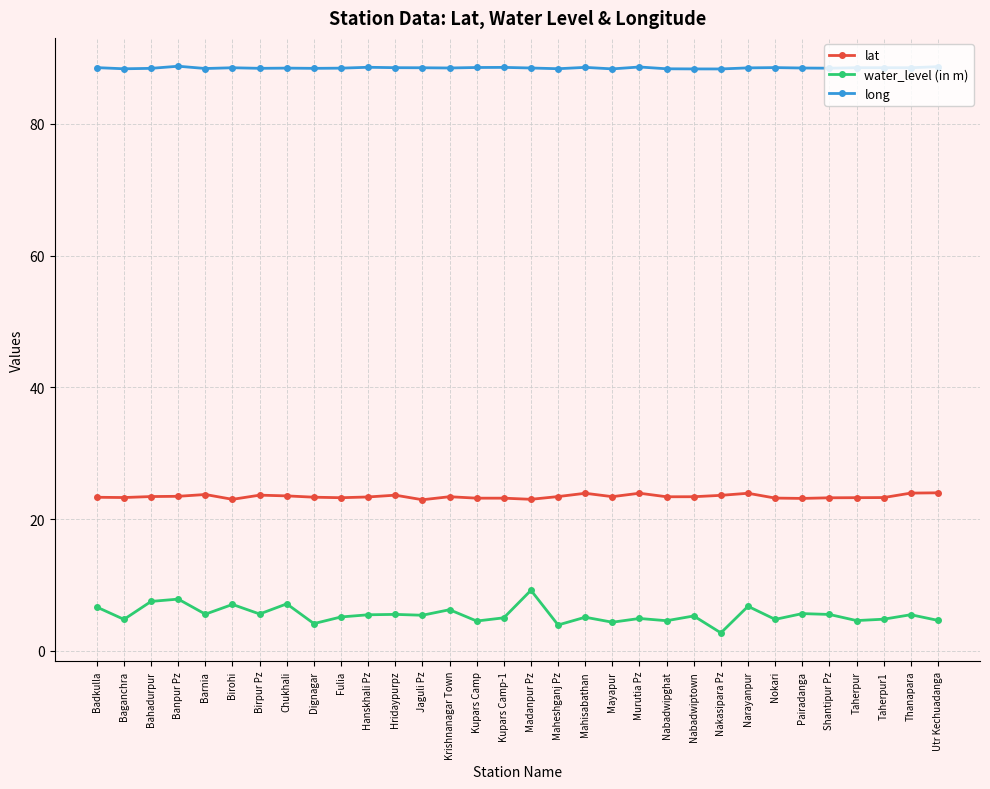

At Pairadanga, list the series in order from largest to smallest.

long, lat, water_level (in m)